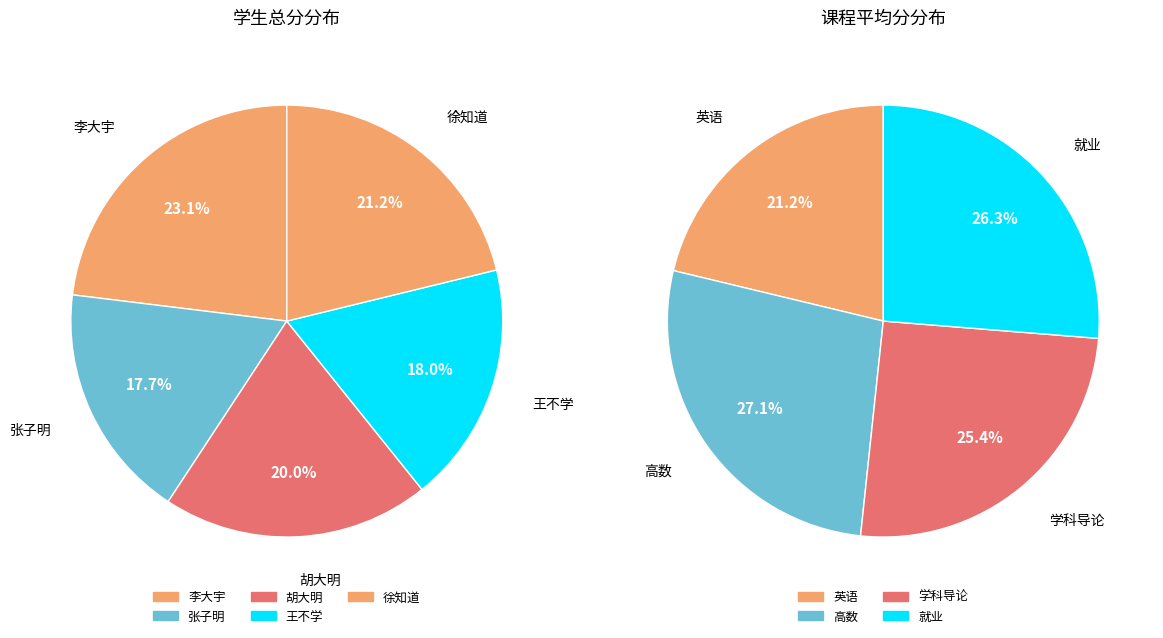

How many segments does this pie chart have?

5